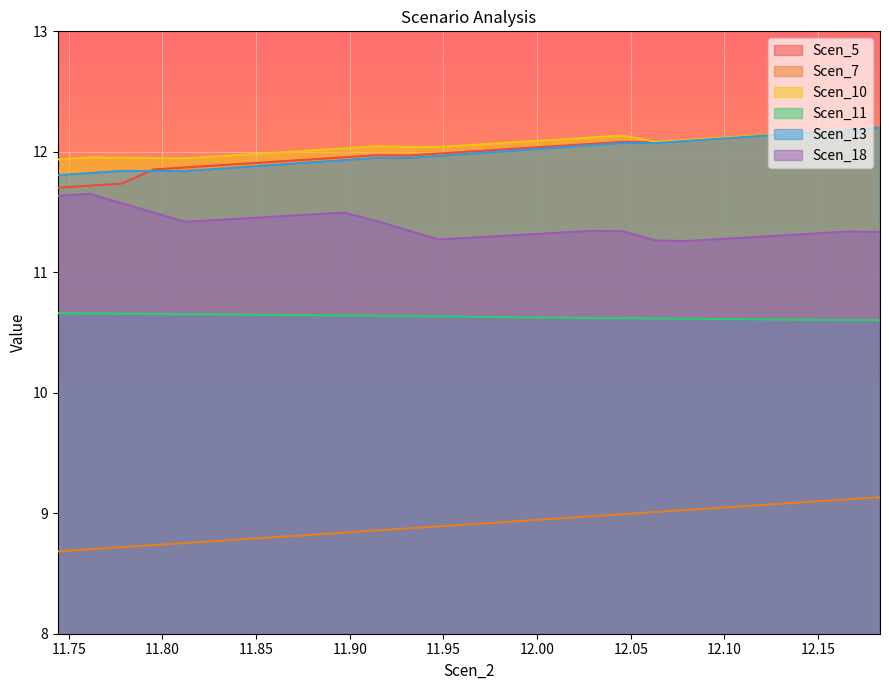

Which category has the lowest value in the Scen_11 series?

12.18298678067533